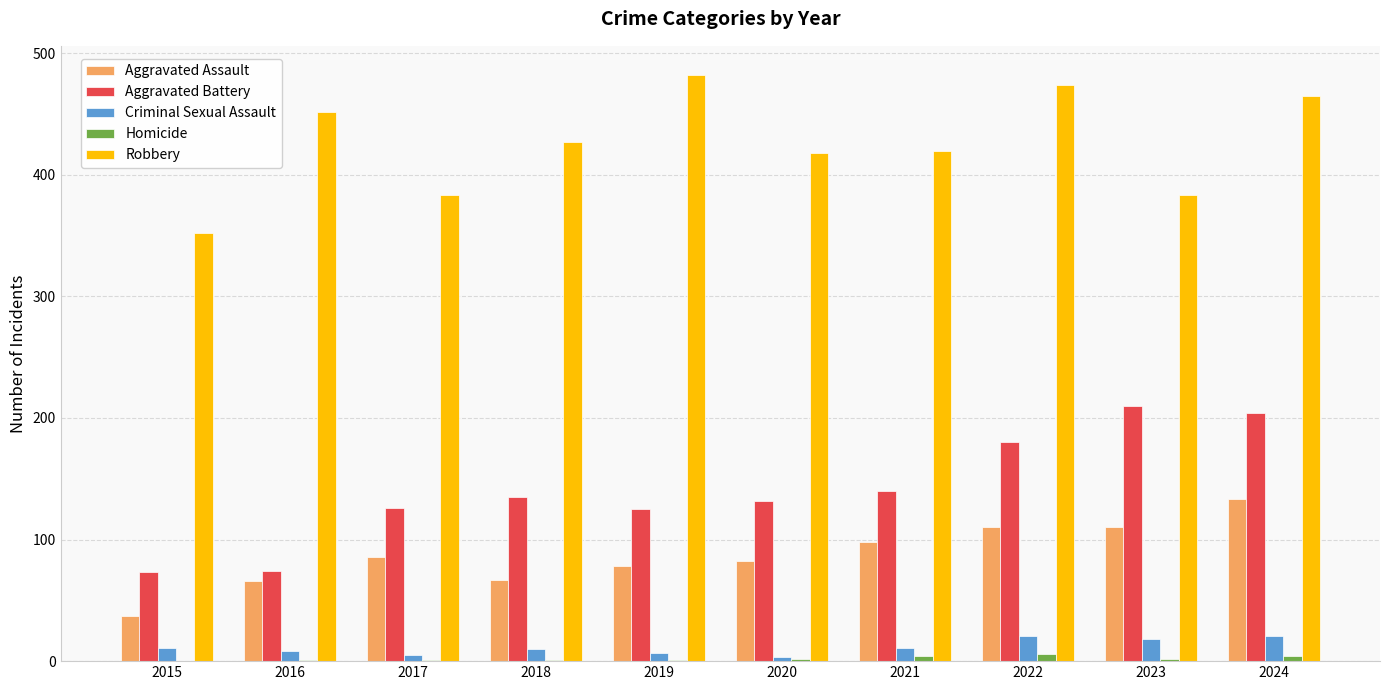

True or false: Aggravated Battery has a value of 186 at 2017.

False